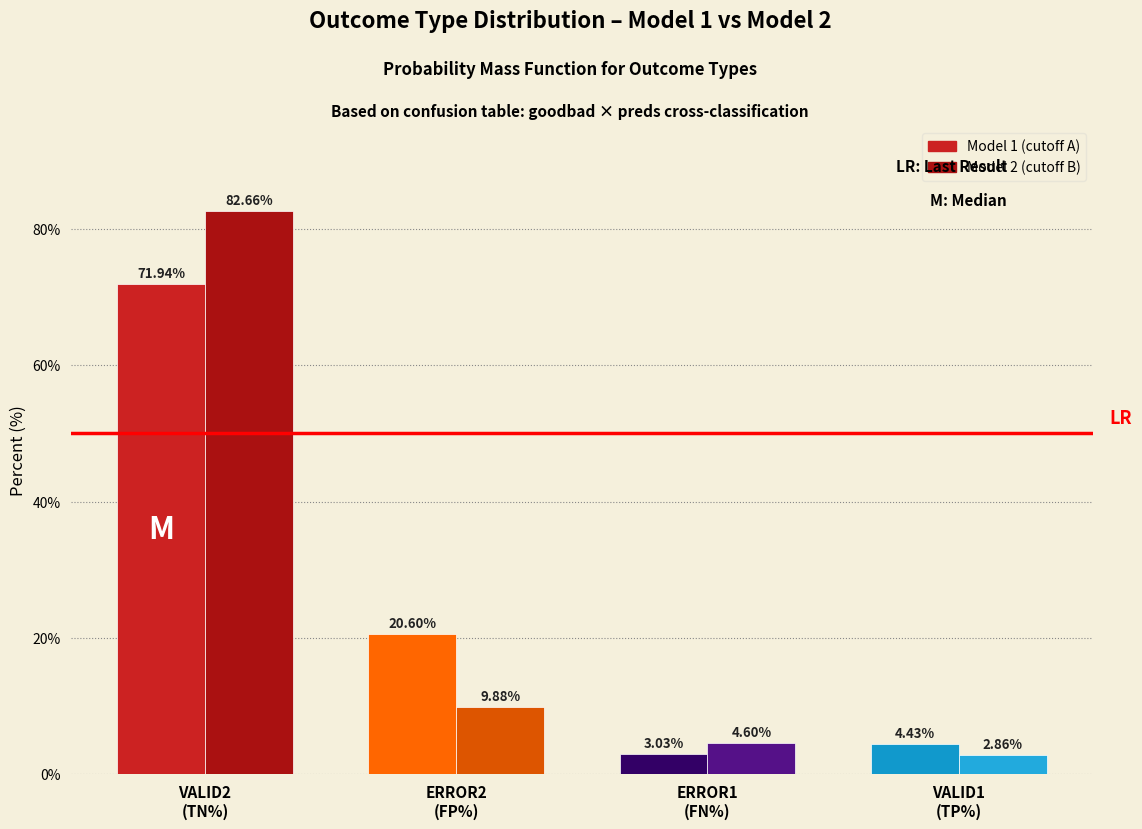

What is the average value of the Model 2 (cutoff B) series?

25.0